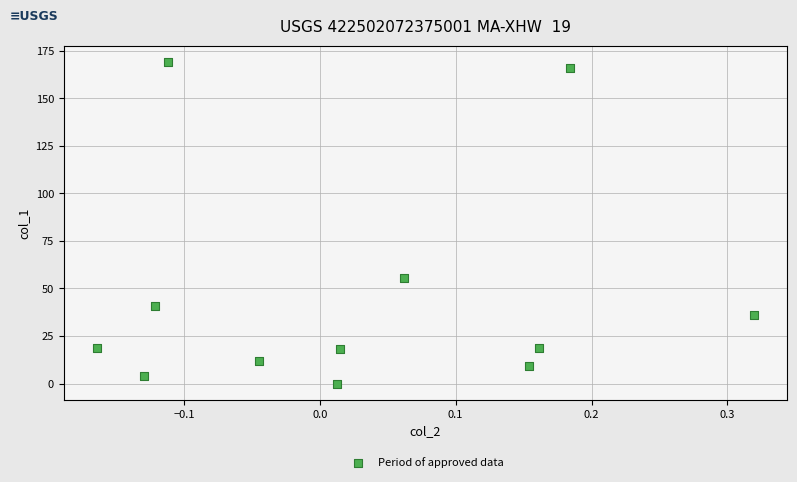

What is the range of Y values (max minus min)?

169.3